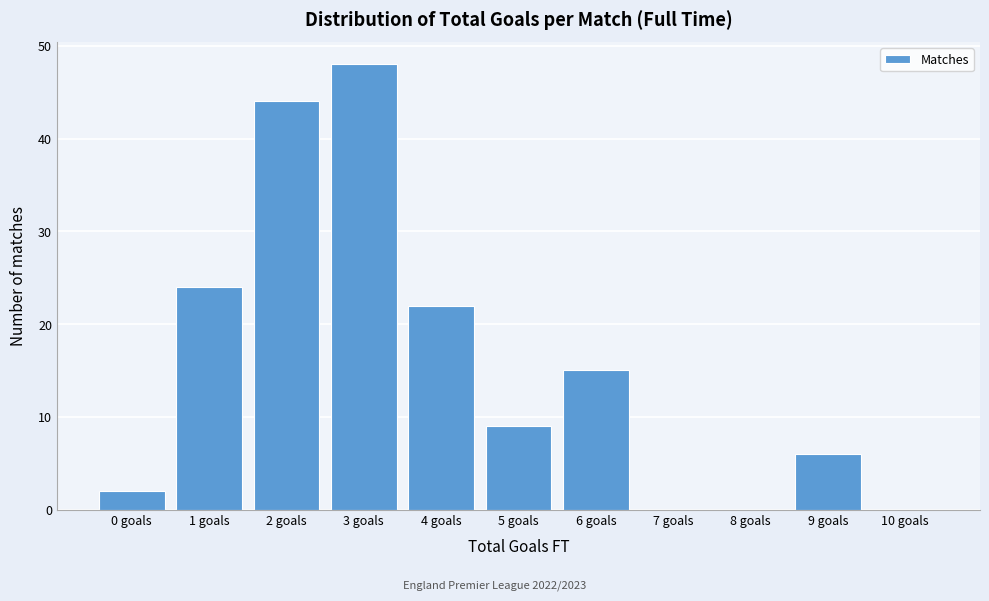

Reading right to left, what are all the values shown in this chart?

10 goals=0	9 goals=6	8 goals=0	7 goals=0	6 goals=15	5 goals=9	4 goals=22	3 goals=48	2 goals=44	1 goals=24	0 goals=2